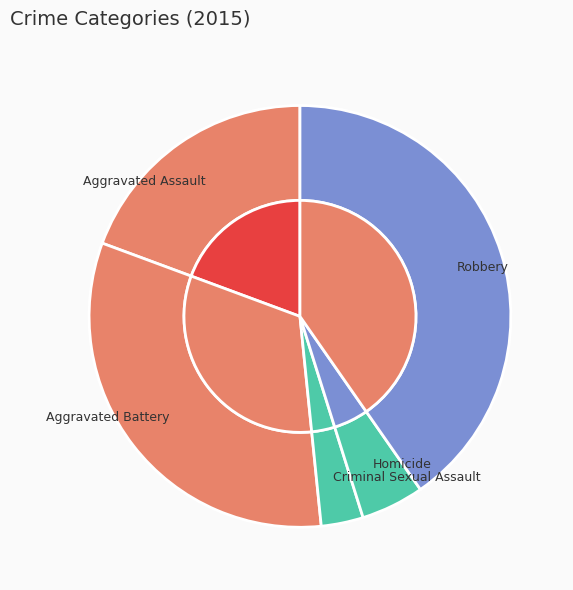

Which has a higher value, Homicide or Aggravated Battery?

Aggravated Battery